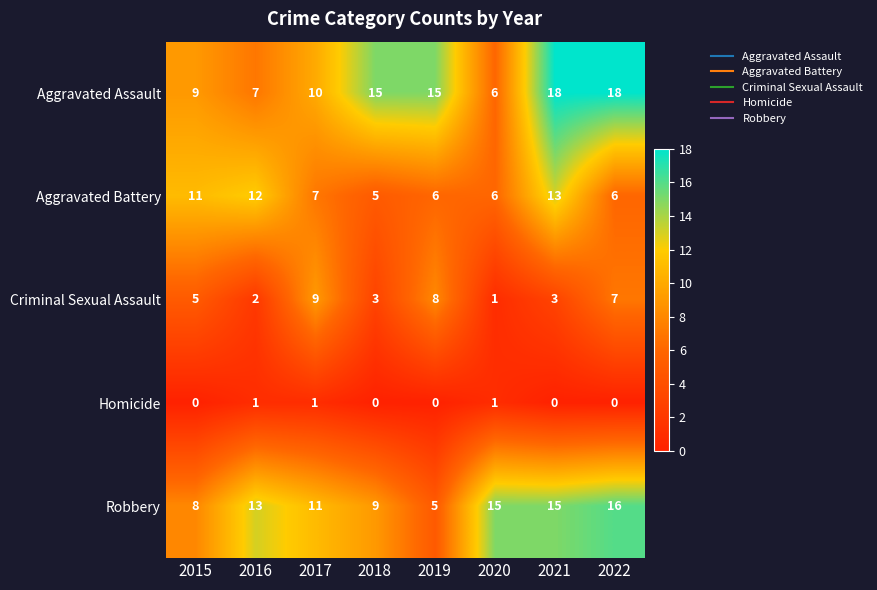

What is the average value of the Aggravated Assault series?

12